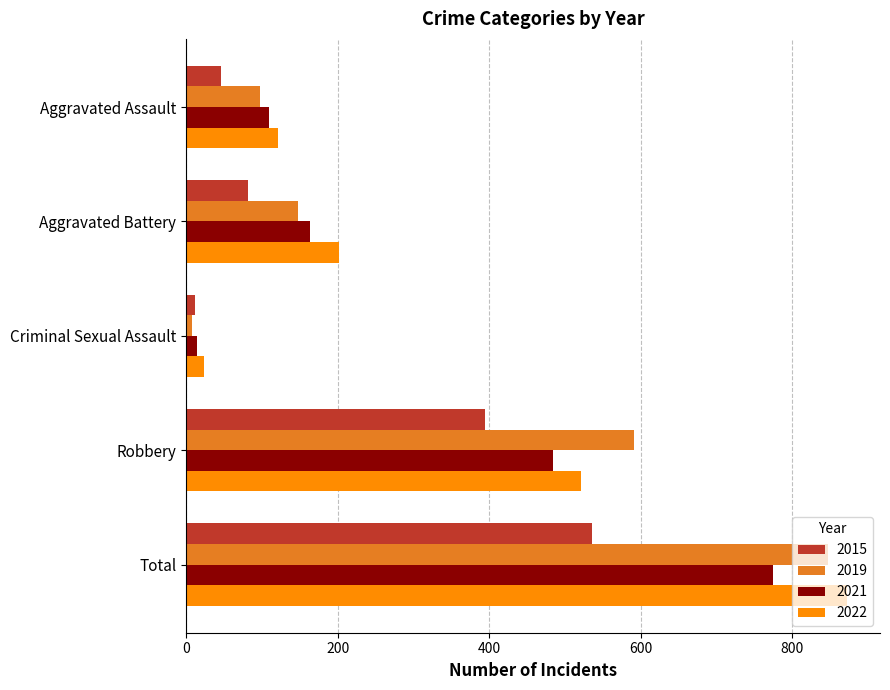

What is the greatest value displayed?

872